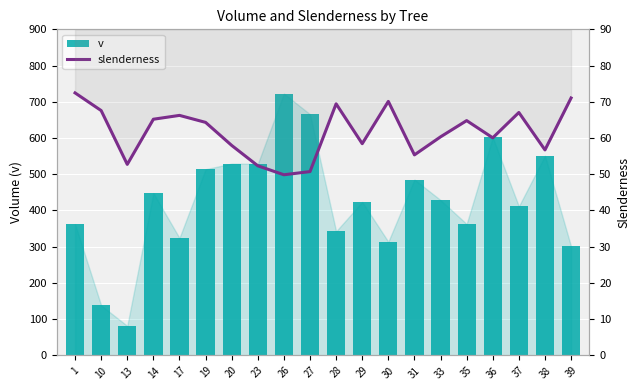

At which label does v reach its minimum?

13